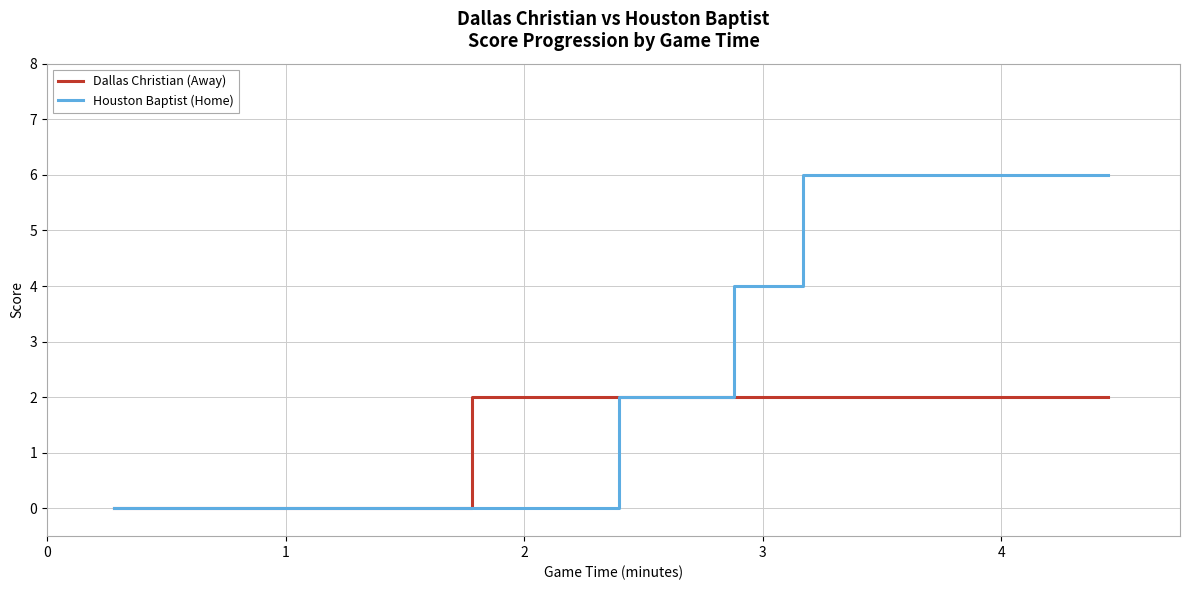

True or false: Dallas Christian (Away) and Houston Baptist (Home) cross at least once.

False